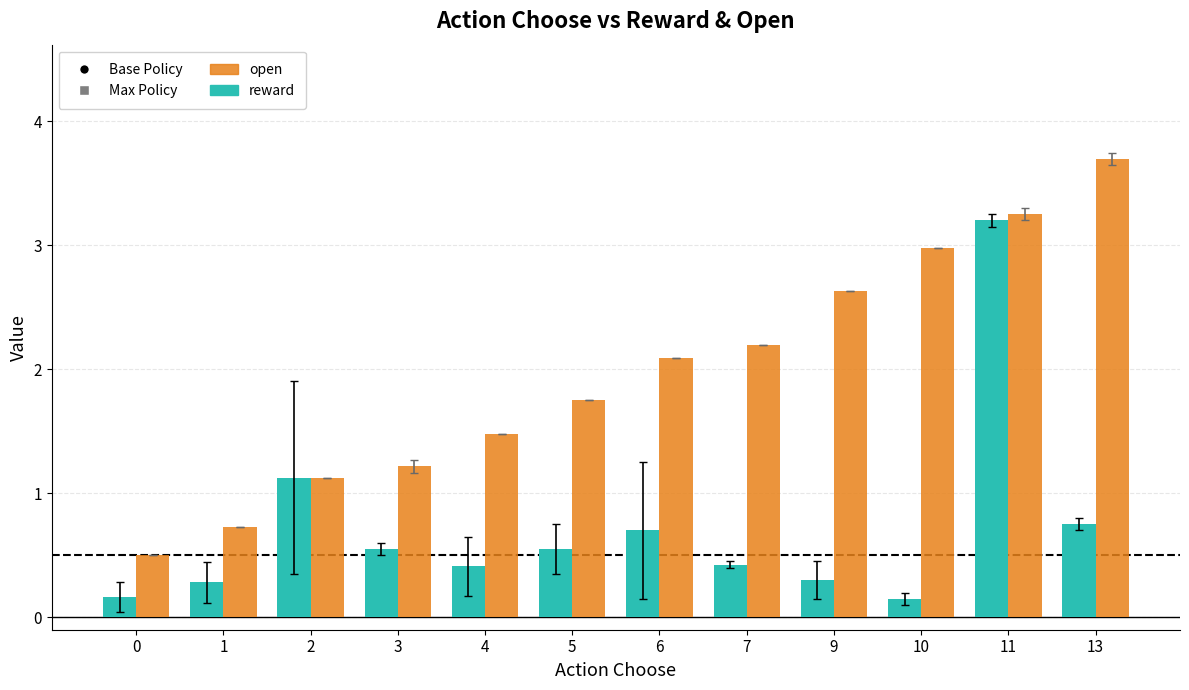

How many data points in open are less than 2?

6